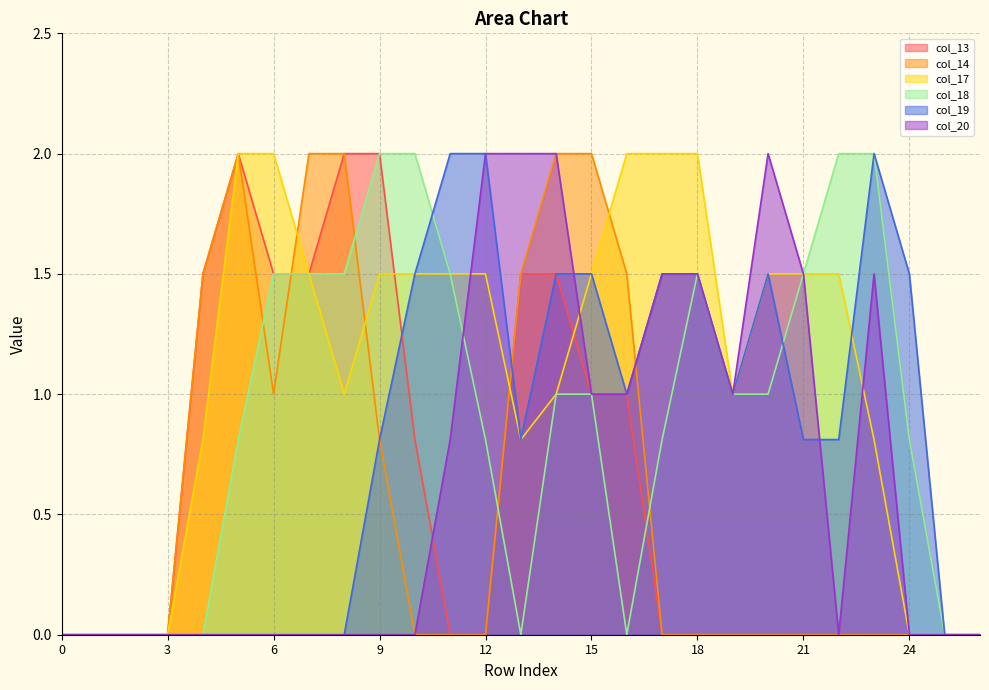

How many distinct data groups are displayed?

6